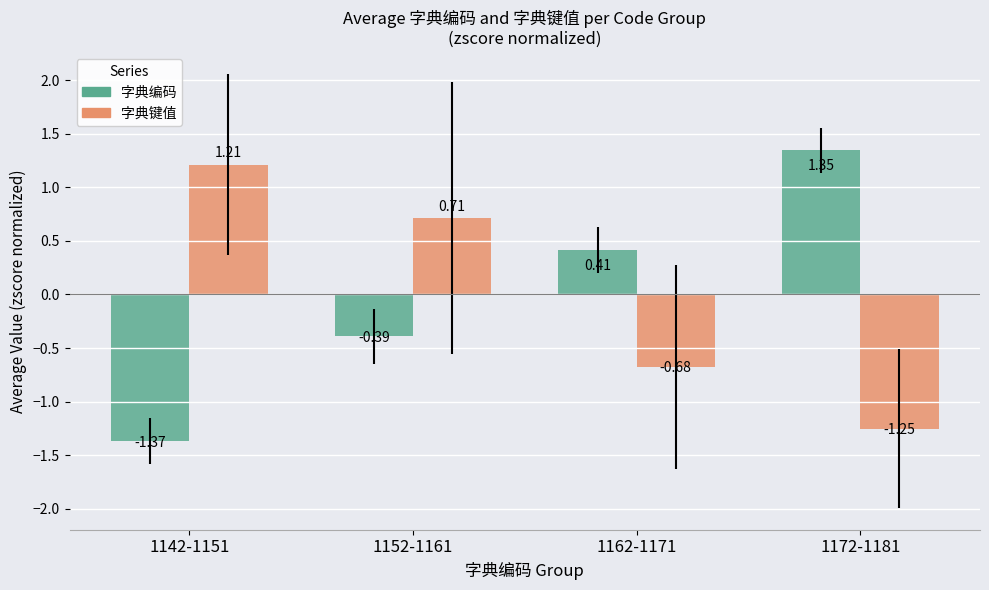

Is the value of 字典键值 at 1142-1151 greater than the value of 字典编码 at 1152-1161?

Yes